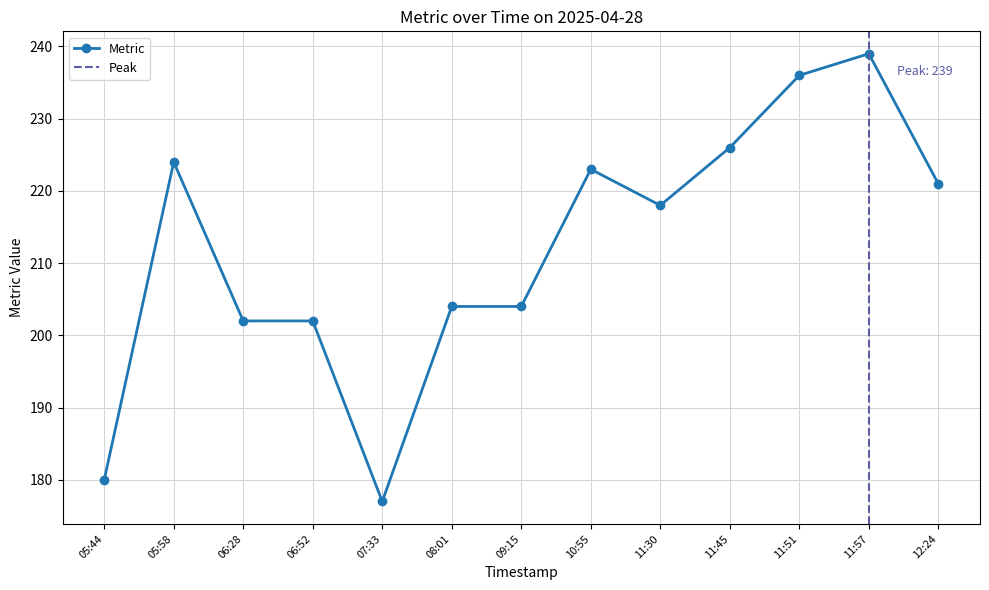

Count the number of categories in the chart.

13